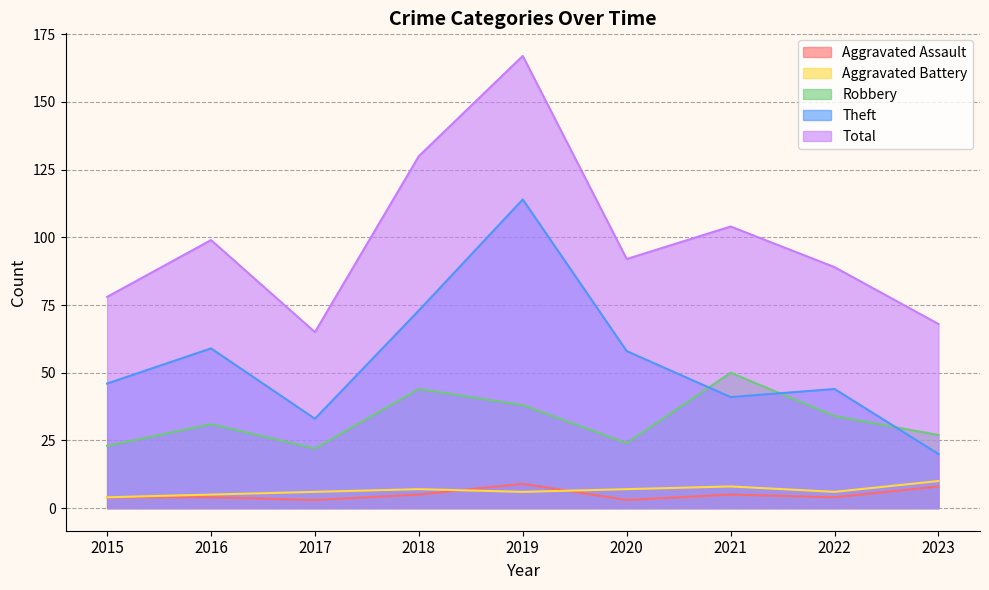

True or false: Aggravated Assault has more than 1 interior local peaks.

True